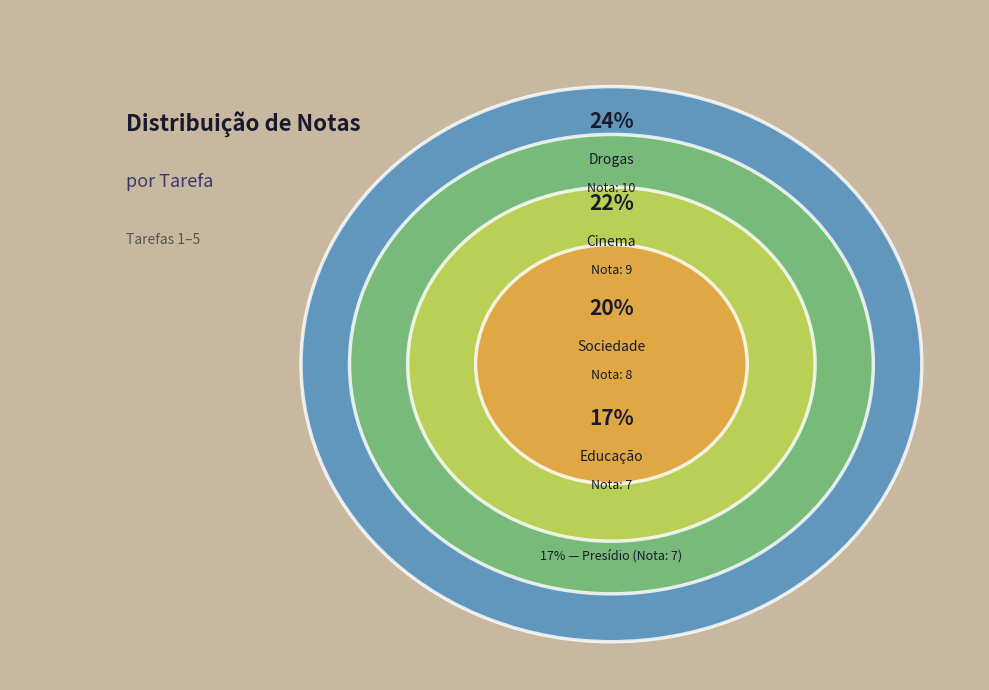

Does any single category account for the majority?

No